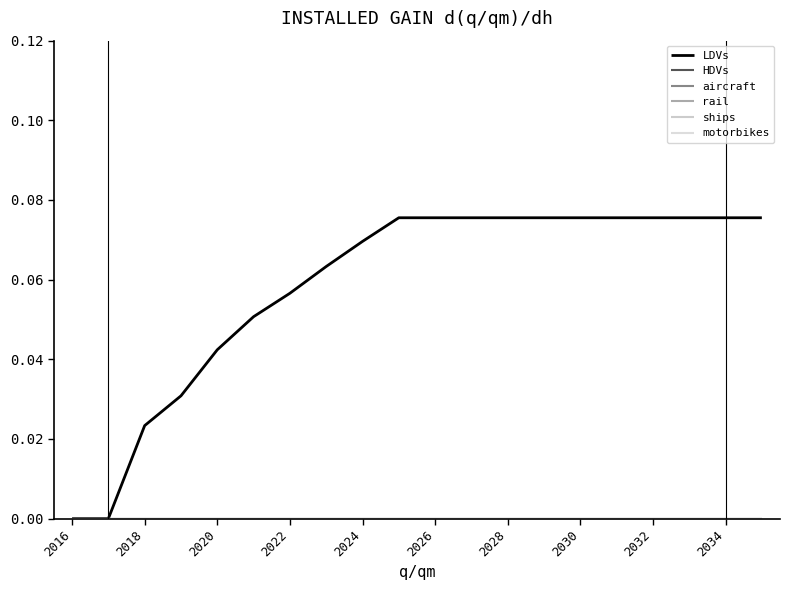

Which category has the lowest value in the motorbikes series?

2016